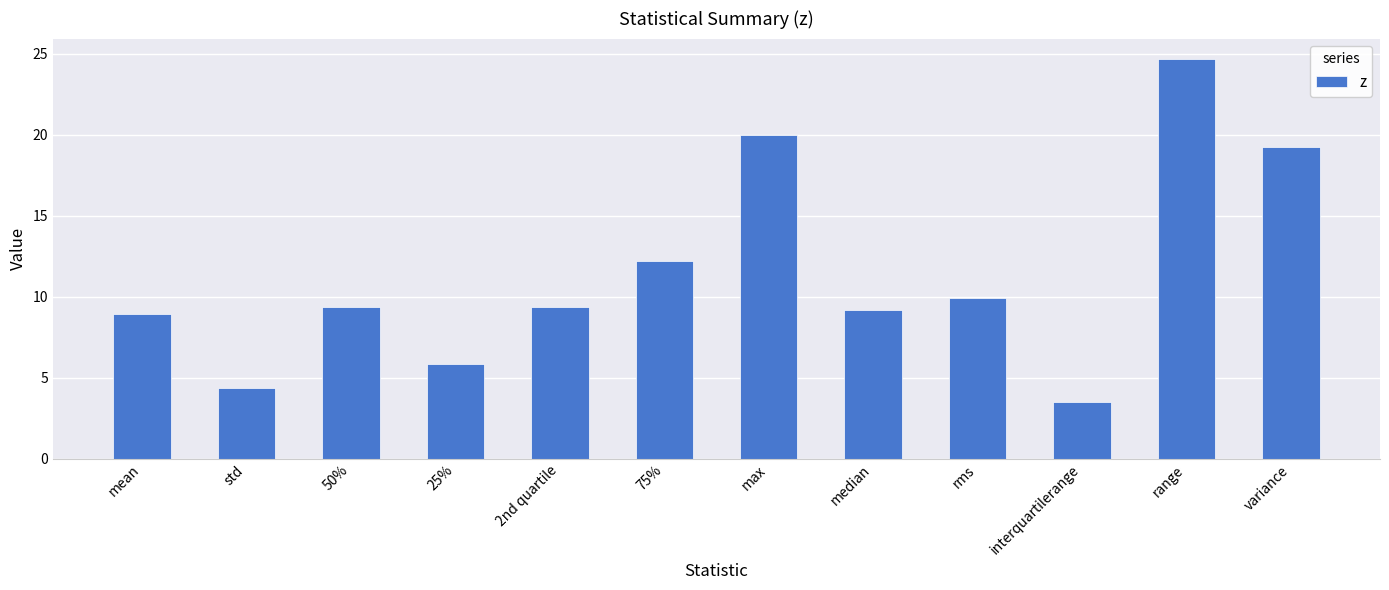

Which has a higher value, median or range?

range